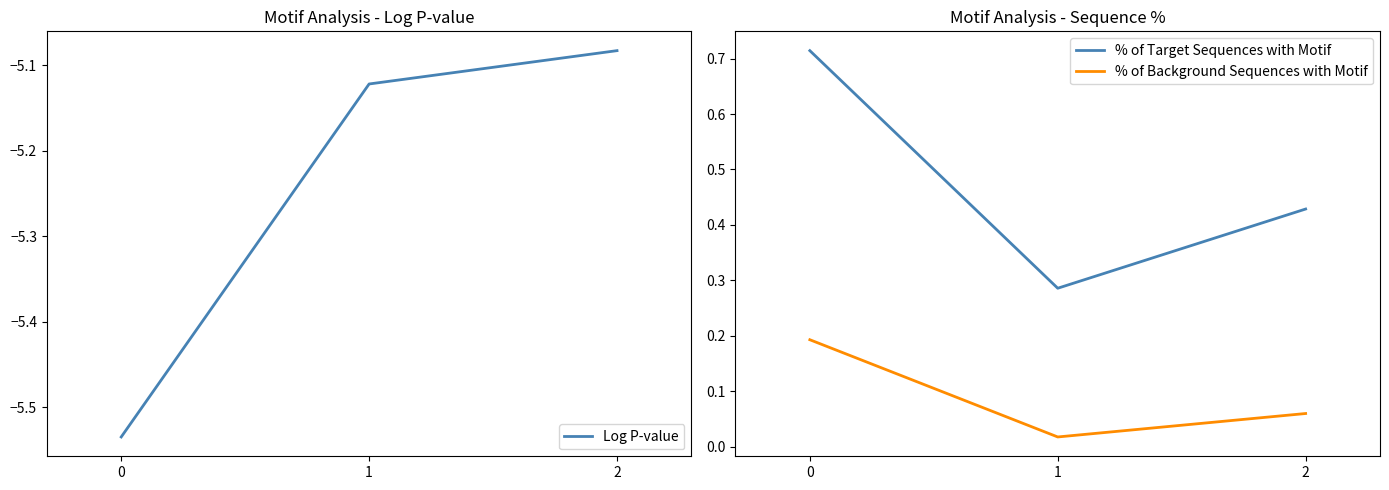

What is the value of the % of Target Sequences with Motif point at the 3rd from the left?

0.4